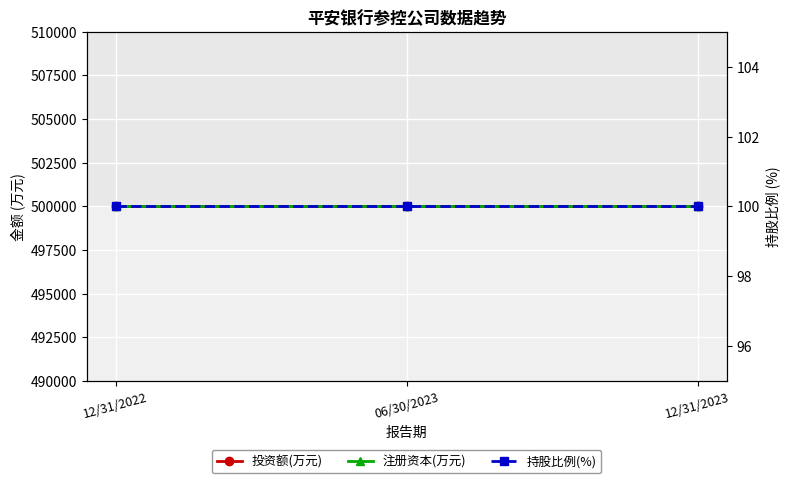

What is the minimum value for 投资额(万元)?

500000